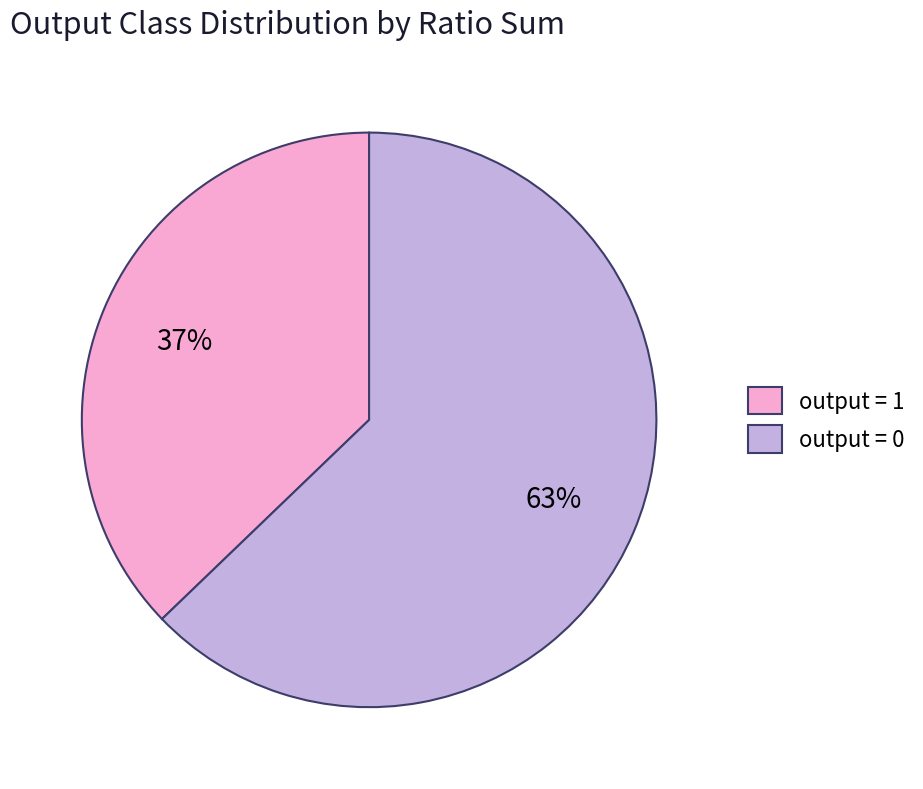

How many slices are in this pie chart?

2